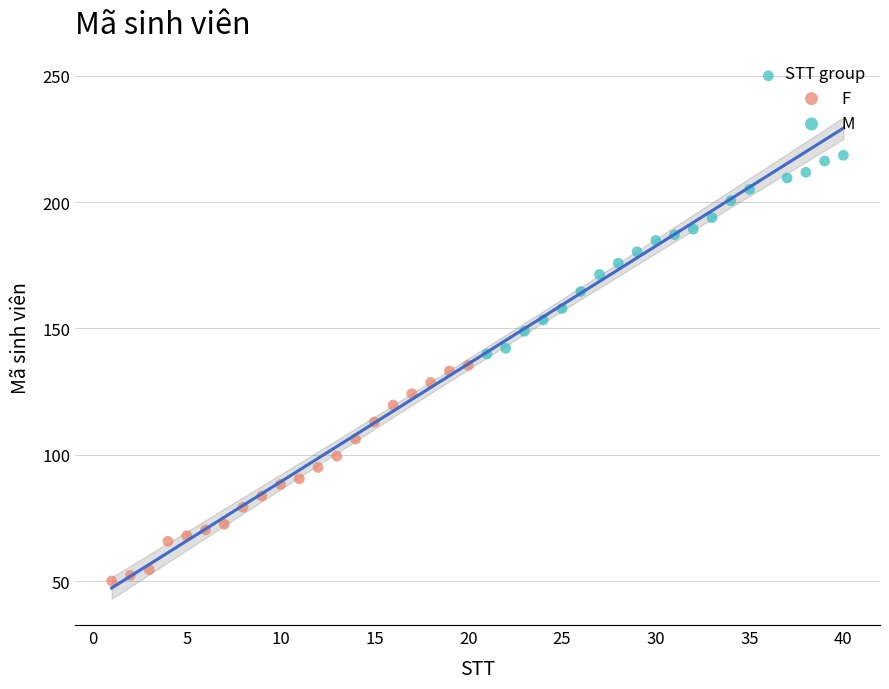

Which series has the largest Y range (max minus min)?

M